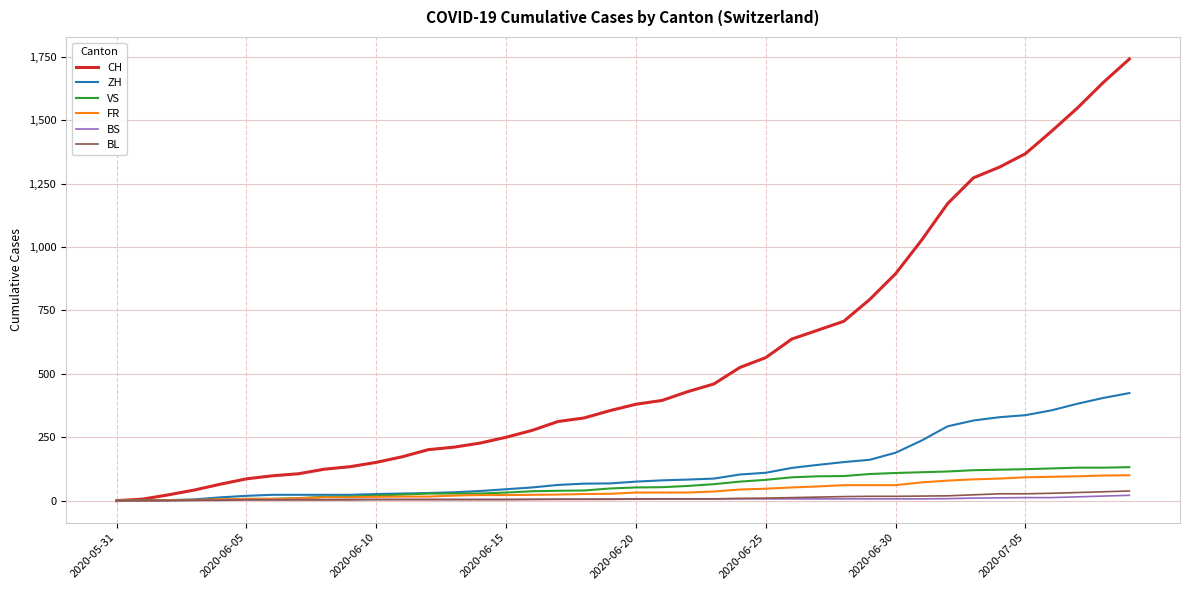

Which series has the largest total across all categories?

CH